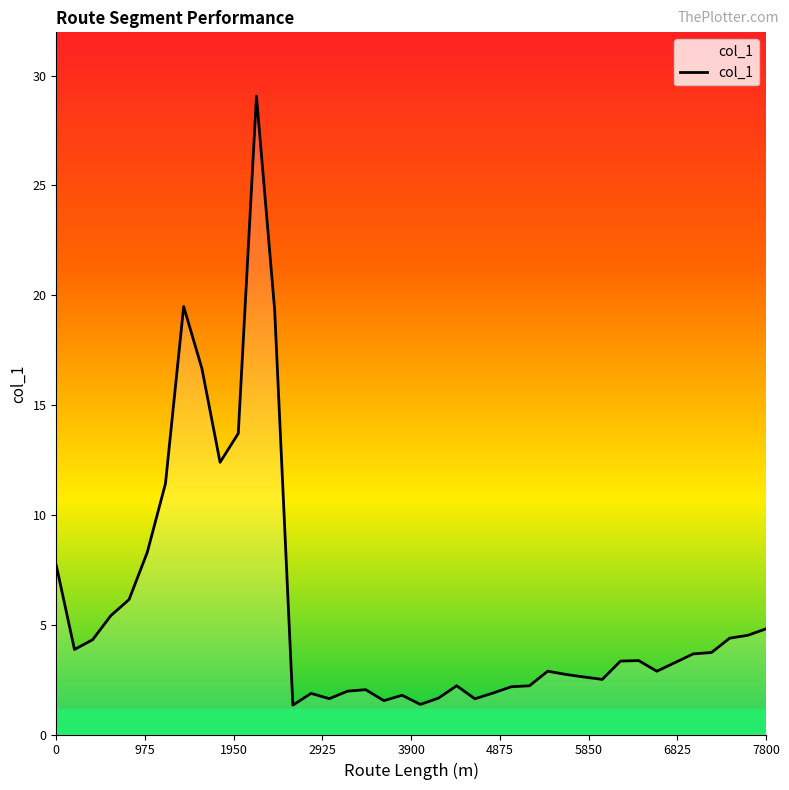

What is the difference between the maximum and minimum values?

27.7